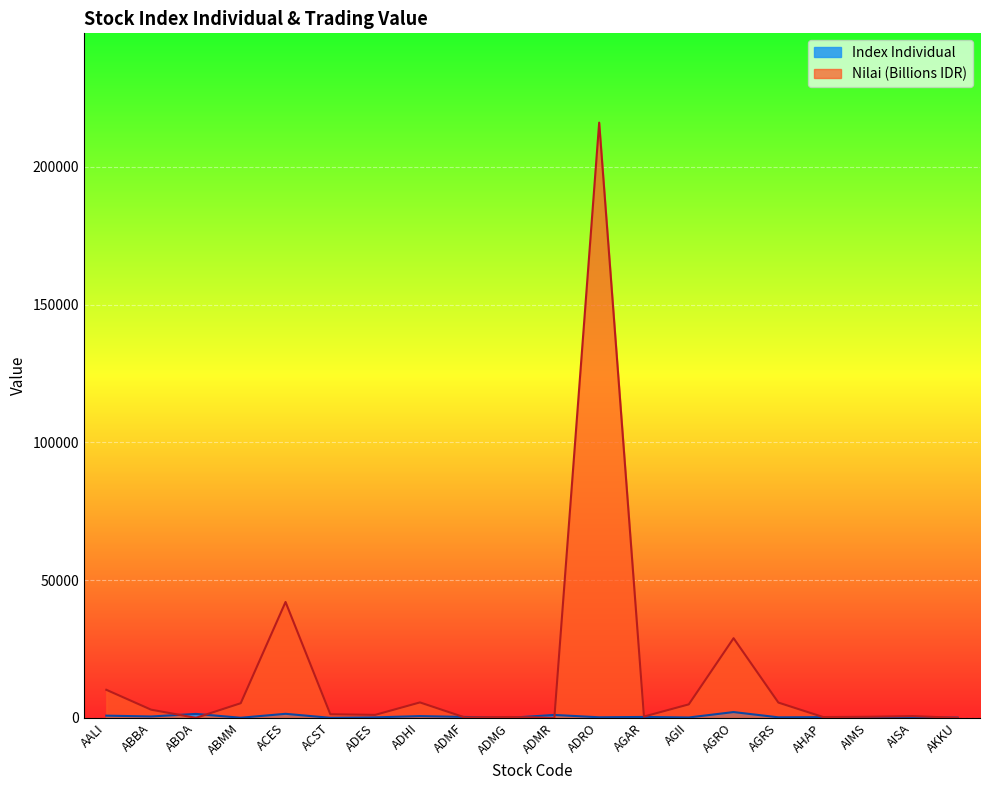

What is the total value across all series at AGII?

5021.8